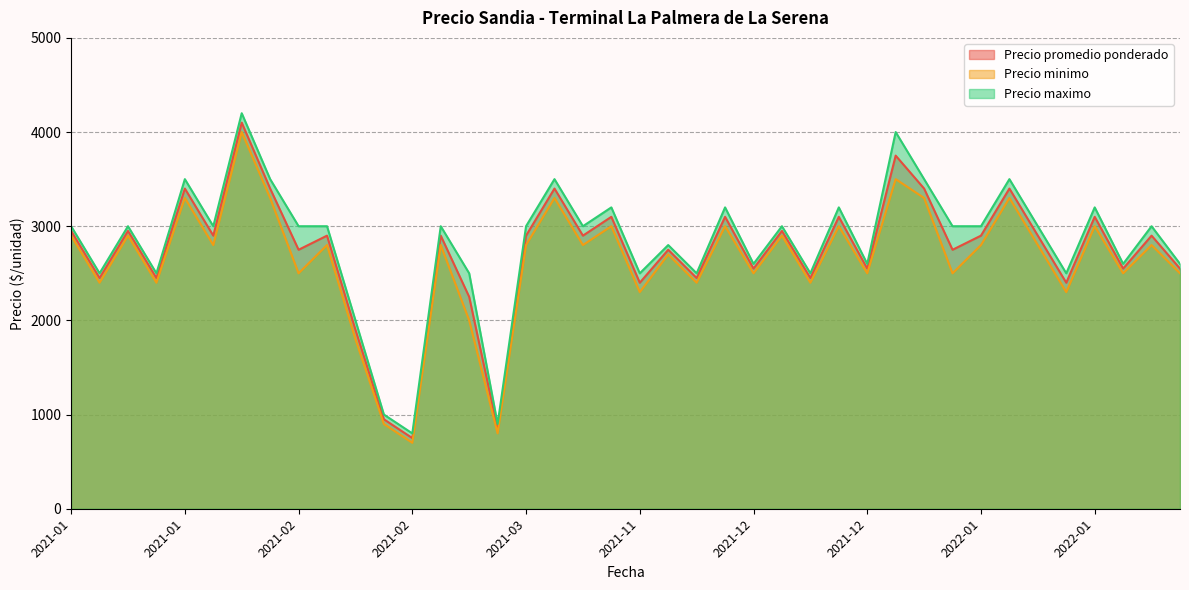

What is the minimum value shown in the chart?

700